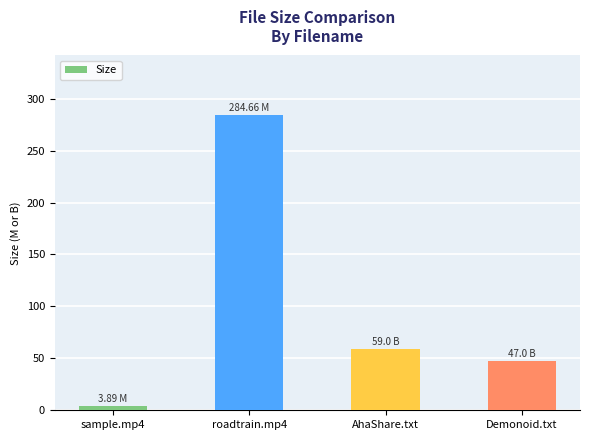

What is the label of the 4th bar from the left?

Demonoid.txt